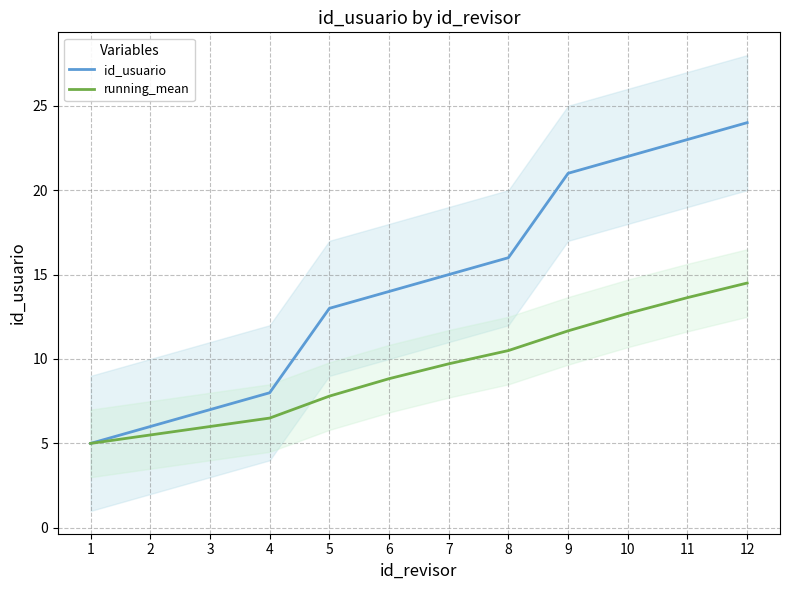

How many values in the id_usuario series exceed 15?

5